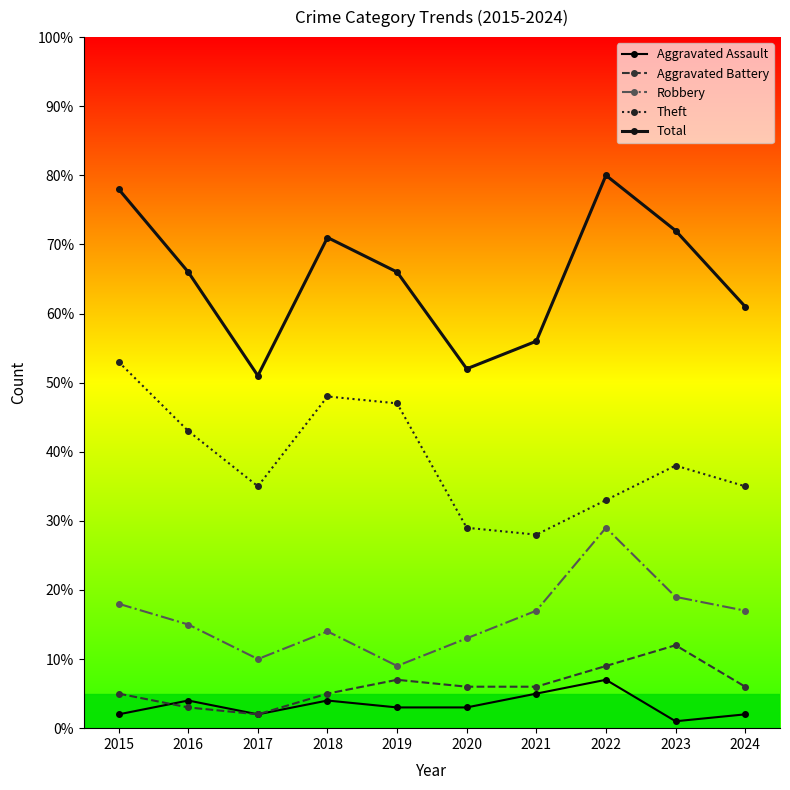

Which category has the lowest value across all series?

2023